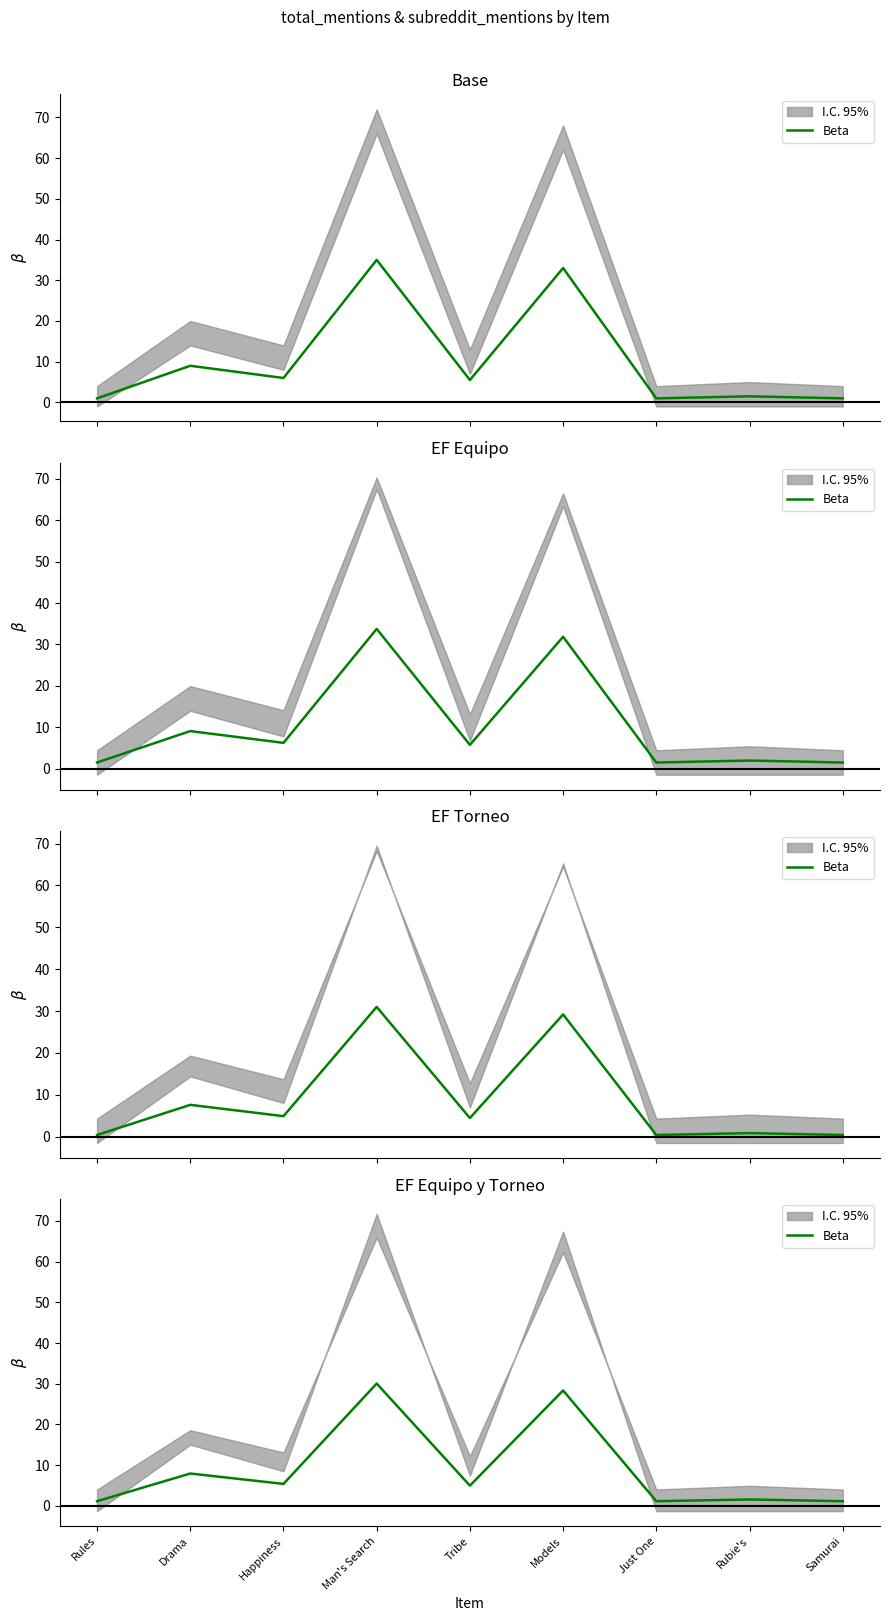

Which label corresponds to the largest value in the chart?

Man's Search